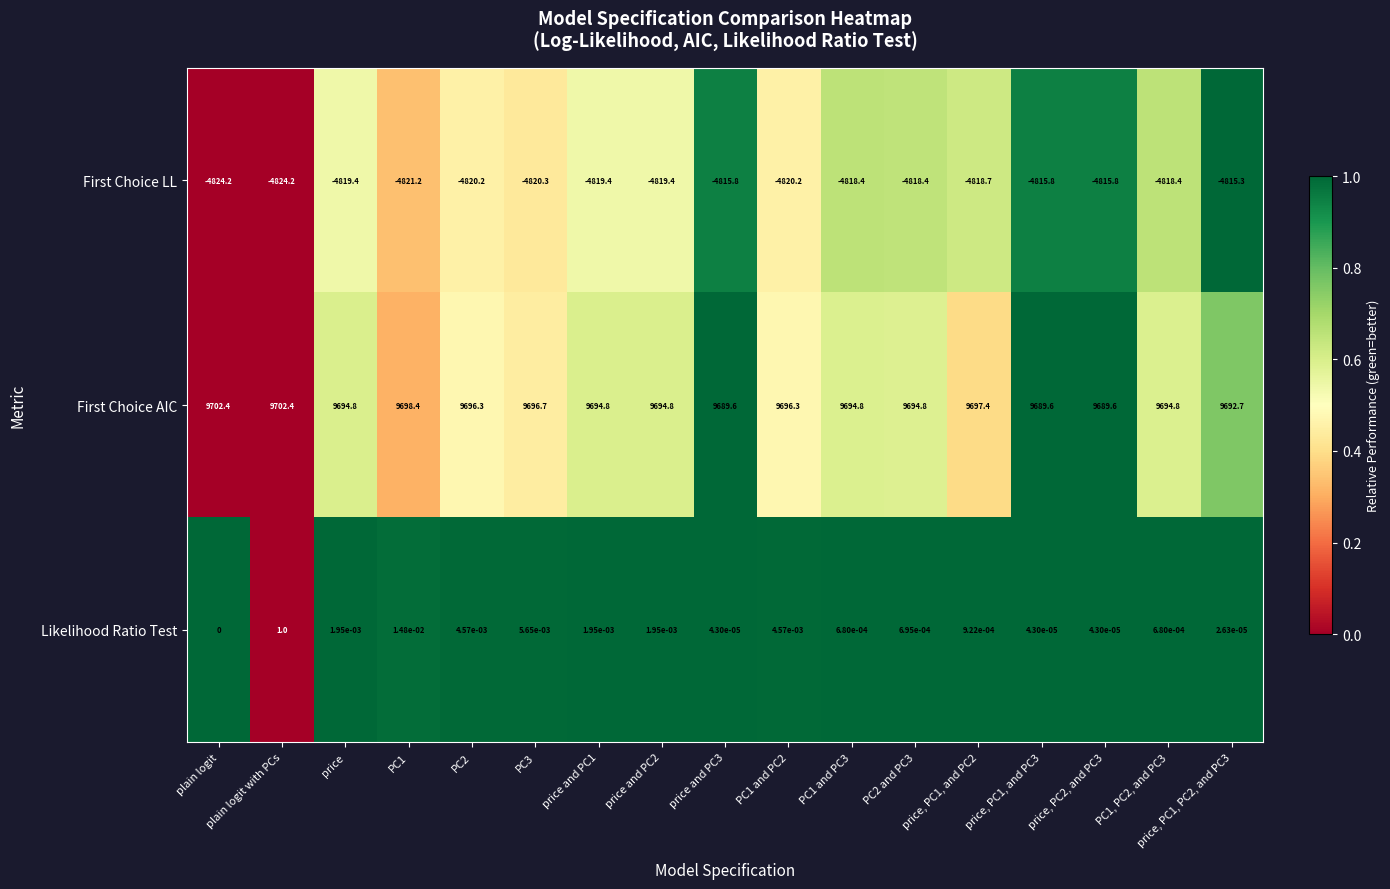

Which series has the widest spread of values?

First Choice AIC